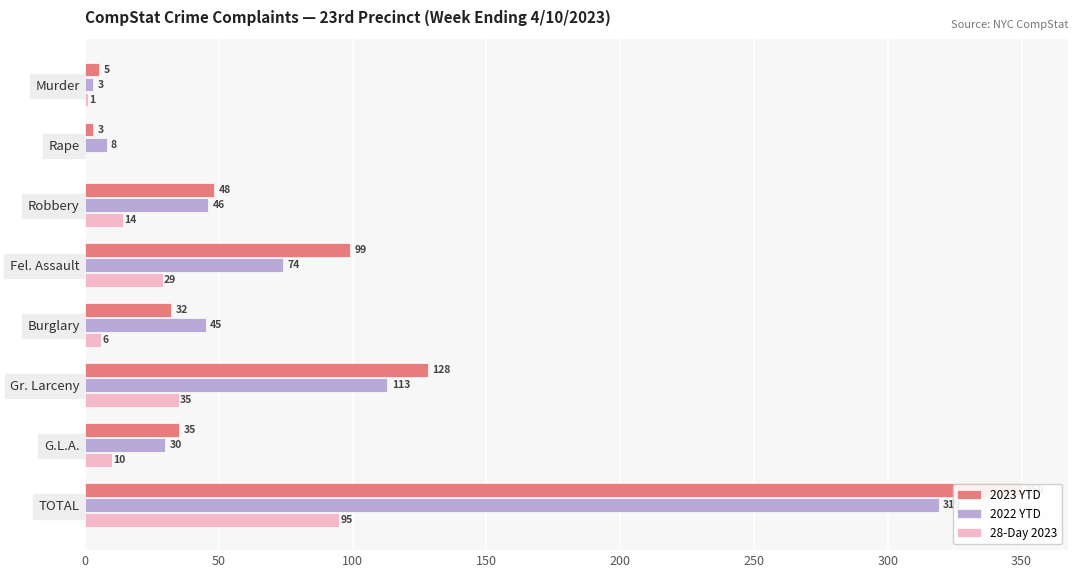

How many values in 28-Day 2023 are above zero?

7